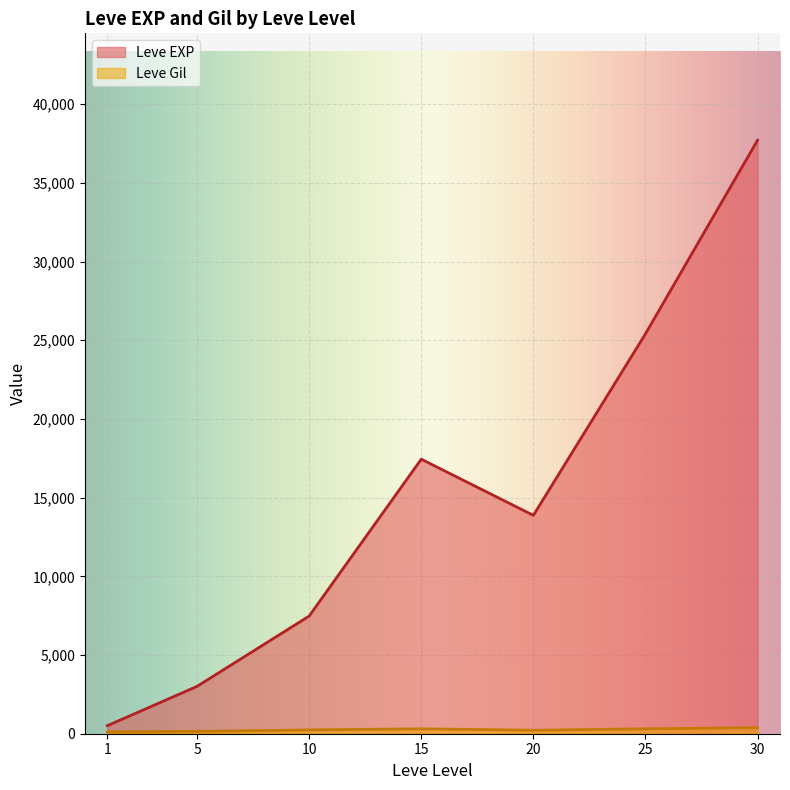

Which label corresponds to the largest value in the chart?

30